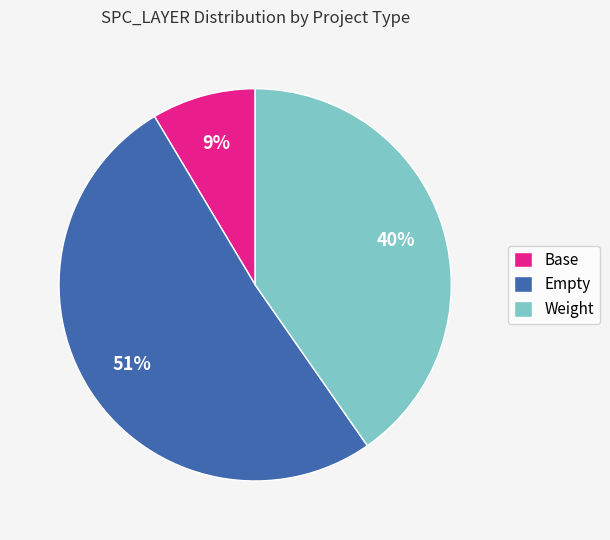

Combined, do Base and Empty account for over 50%?

Yes